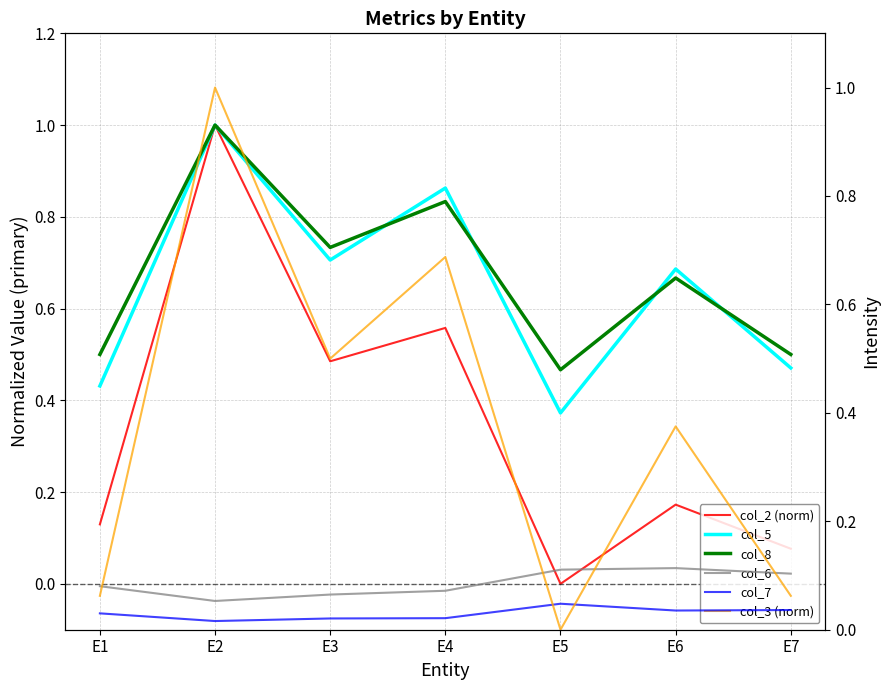

Where is col_6 nearest to the value 0?

E2